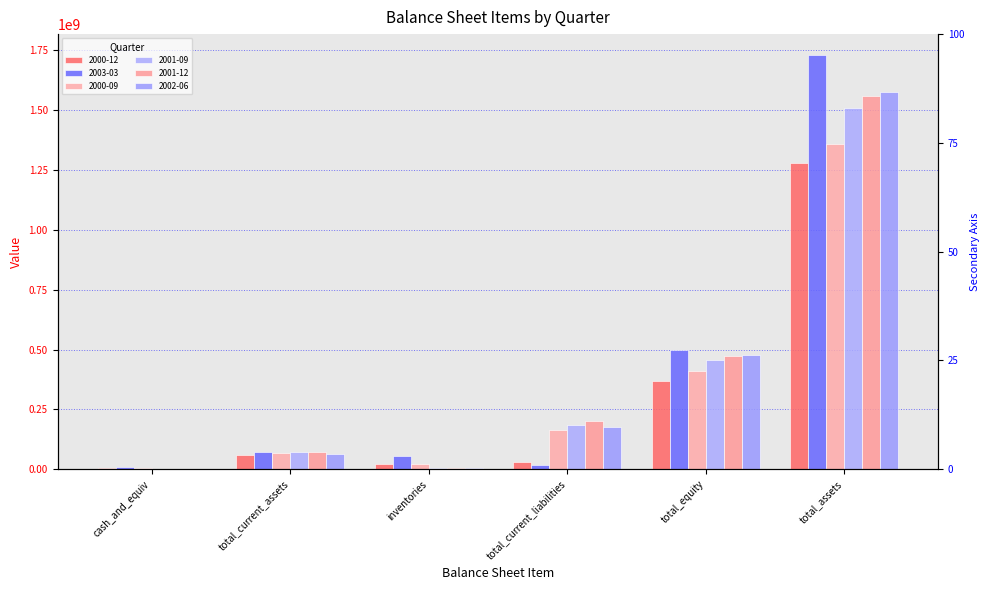

What is the label of the 6th bar from the right?

cash_and_equiv